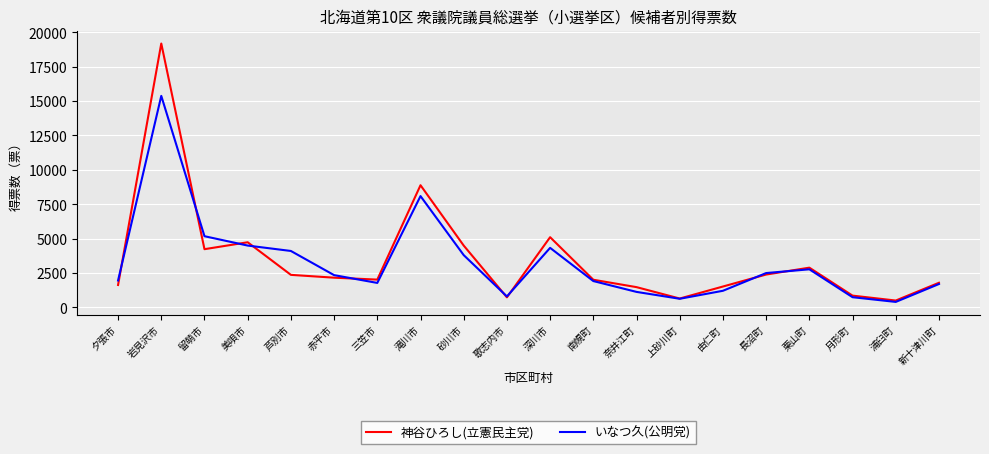

Count the number of categories in the chart.

20